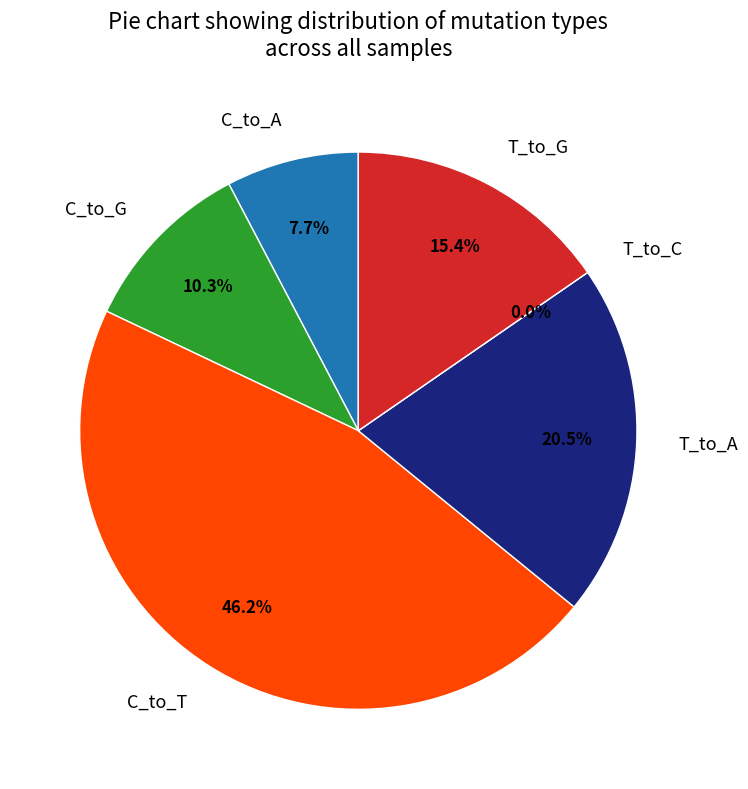

How many segments does this pie chart have?

6